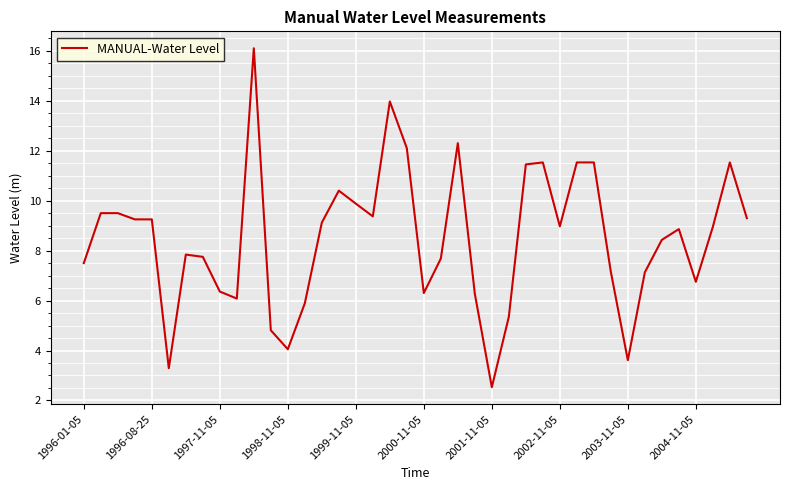

What is the maximum value shown in the chart?

16.1